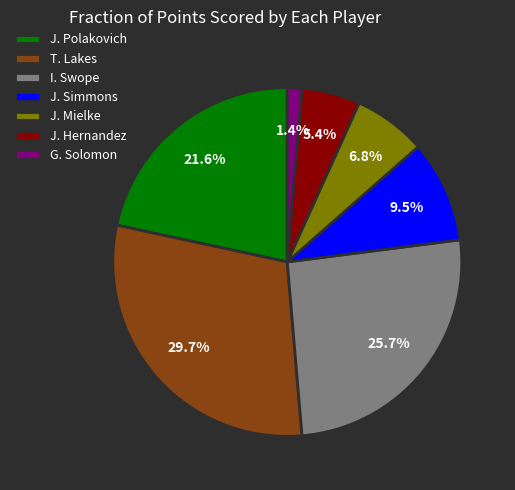

Does J. Polakovich account for over 50% of the chart?

No